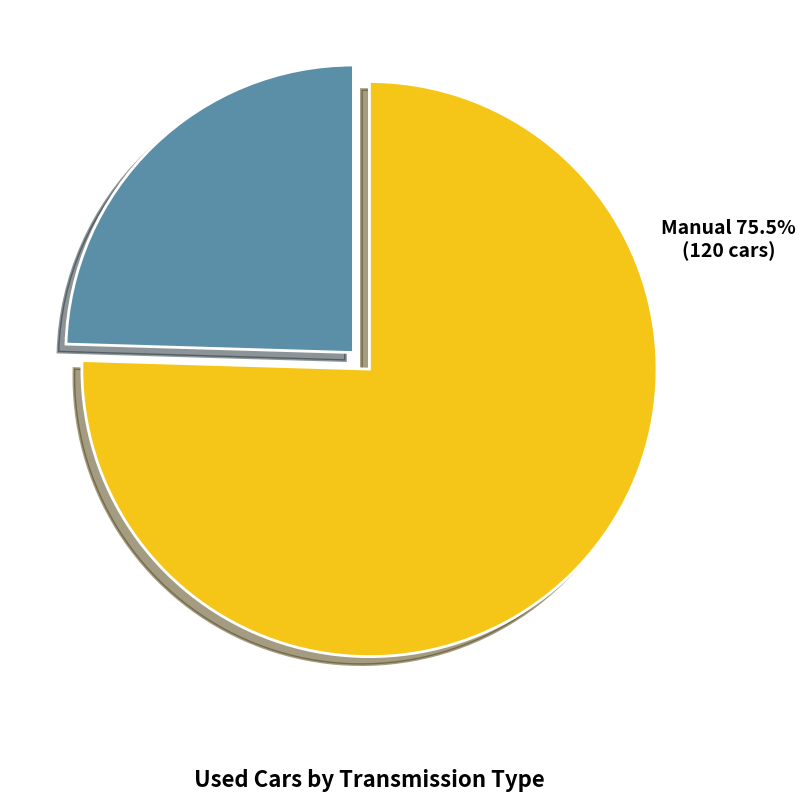

Is there any slice that represents more than half of the pie?

Yes